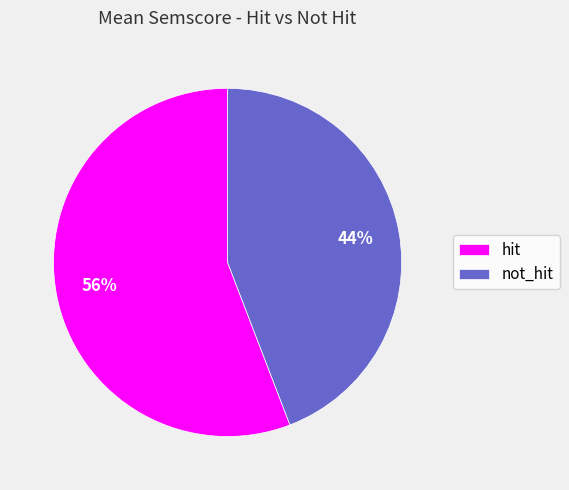

Which slice is the smallest?

not_hit